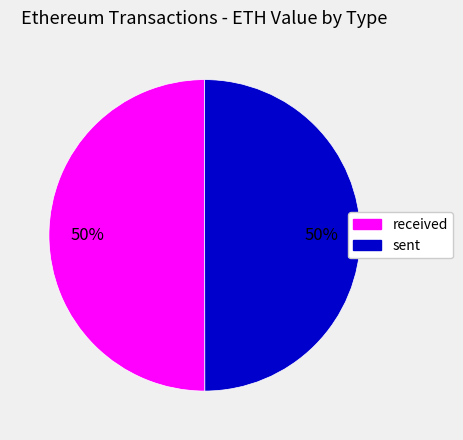

The sent slice represents 50% of the pie. True or false?

True